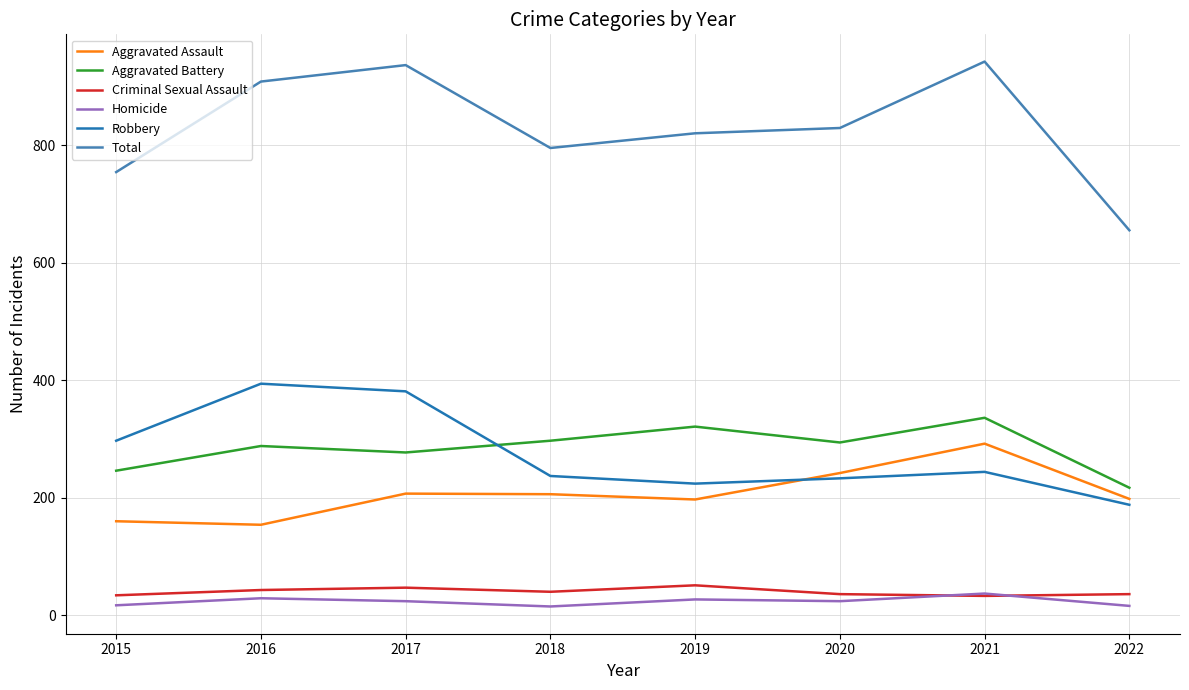

Where is the first local minimum for Aggravated Battery?

2017